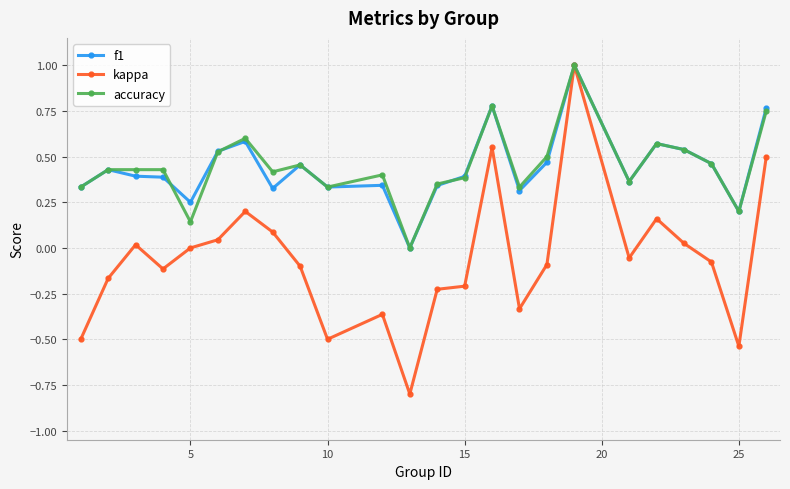

Which series has the largest range (max minus min)?

kappa